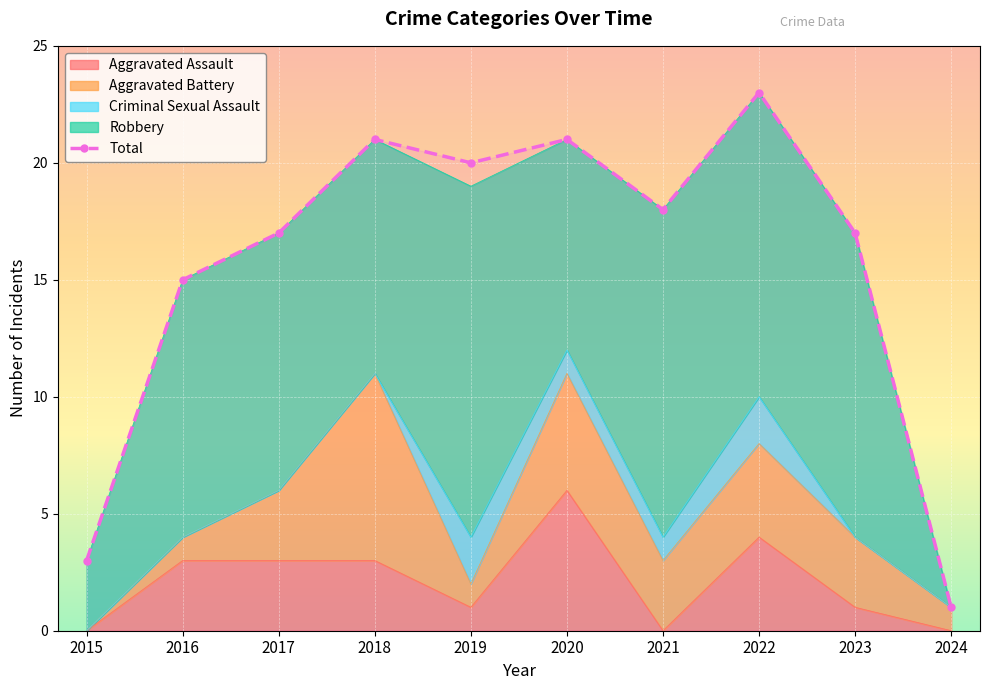

What is the change in value from 2016 to 2017?

+2